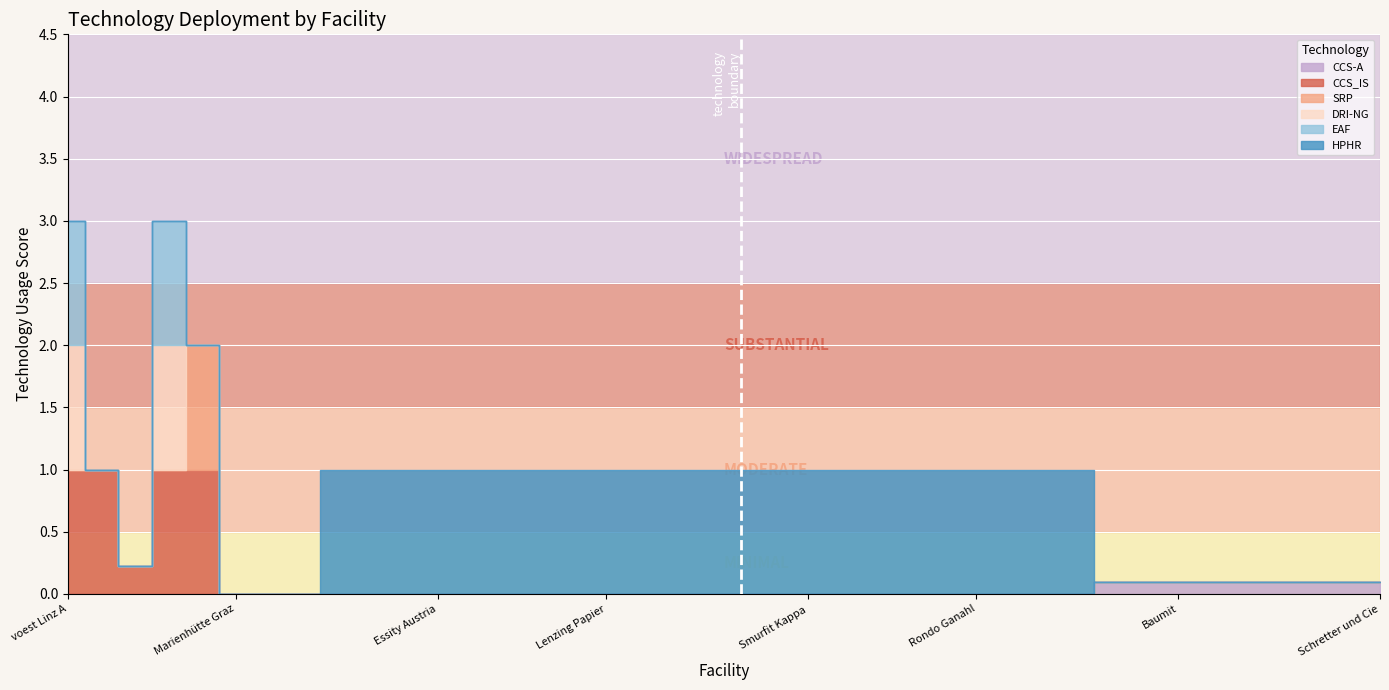

At Salzer Papier, list the series in order from smallest to largest.

CCS-A, CCS_IS, SRP, DRI-NG, EAF, HPHR